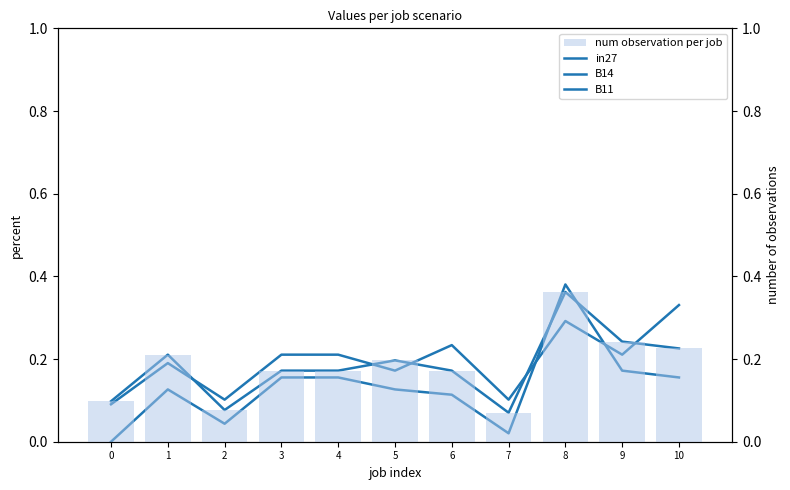

Which has a higher value, 3 or 0?

3